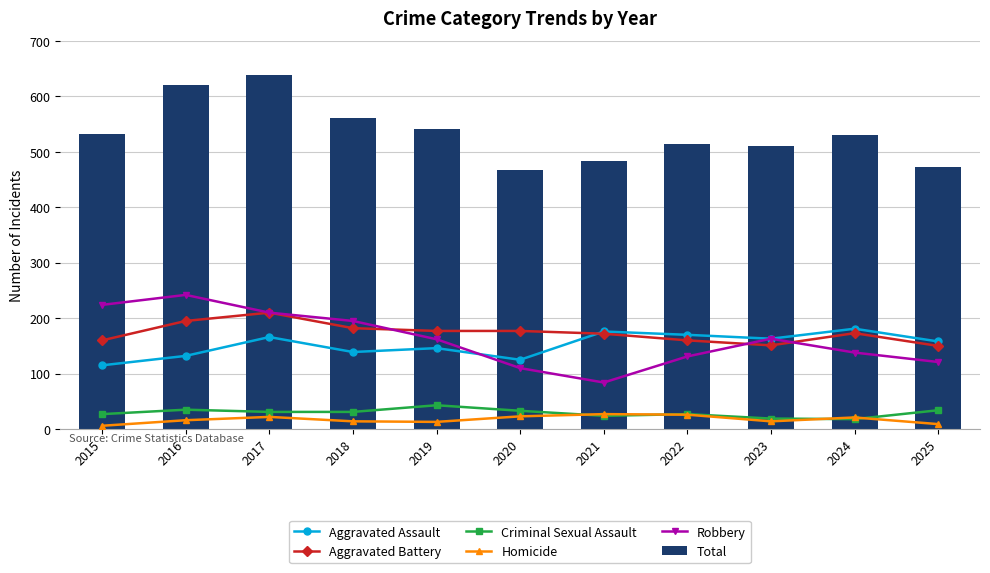

Reading right to left, extract all data points from this chart.

Aggravated Assault: 158	181	163	170	176	125	146	139	166	132	115
Aggravated Battery: 150	173	151	160	172	177	177	182	210	195	160
Criminal Sexual Assault: 34	18	19	27	24	33	43	31	31	35	27
Homicide: 9	21	14	26	27	23	13	14	22	16	6
Robbery: 121	138	163	131	84	110	162	195	210	242	224
Total: 472	531	510	514	483	468	541	561	639	620	532